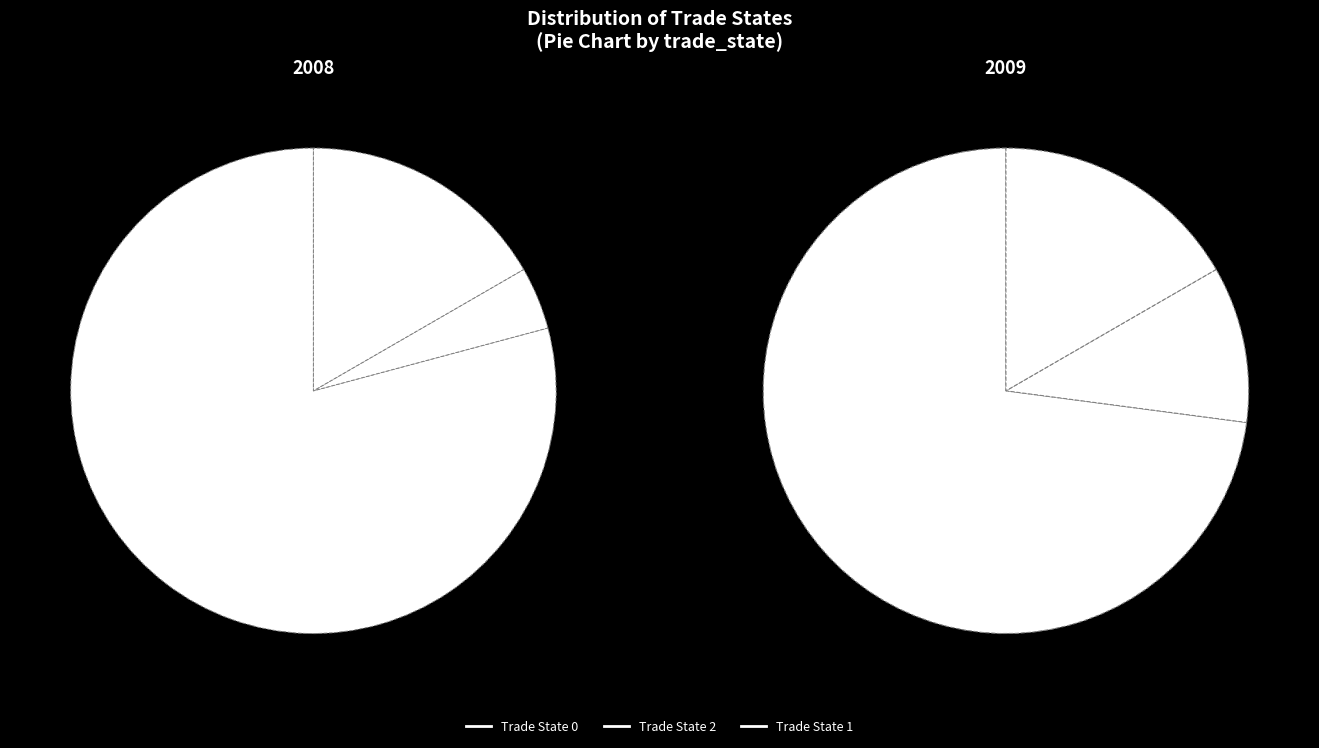

What portion of the pie excludes trade_state_1?

83.3%